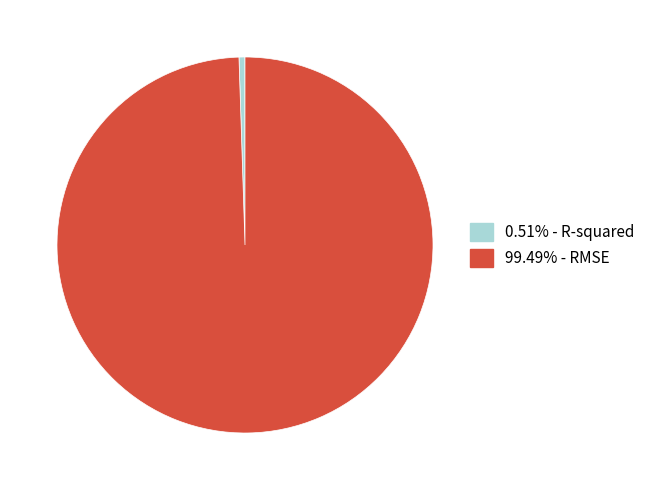

Is there a majority slice in this chart?

Yes